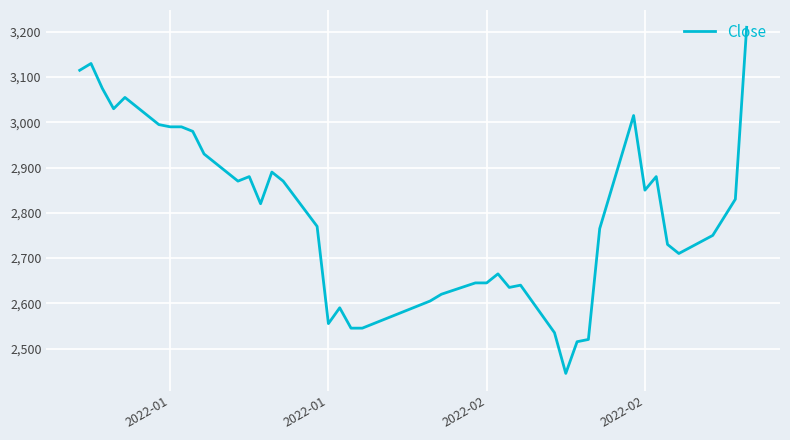

What is the smallest value displayed?

2445